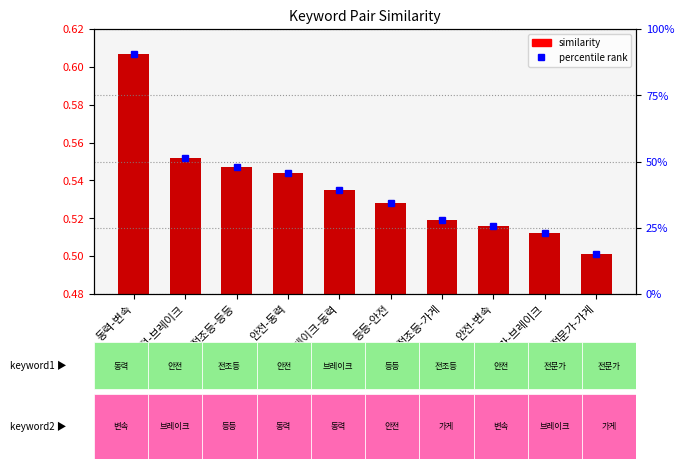

Reading right to left, list all the values displayed in this chart.

0.5	0.5	0.5	0.5	0.5	0.5	0.5	0.5	0.6	0.6